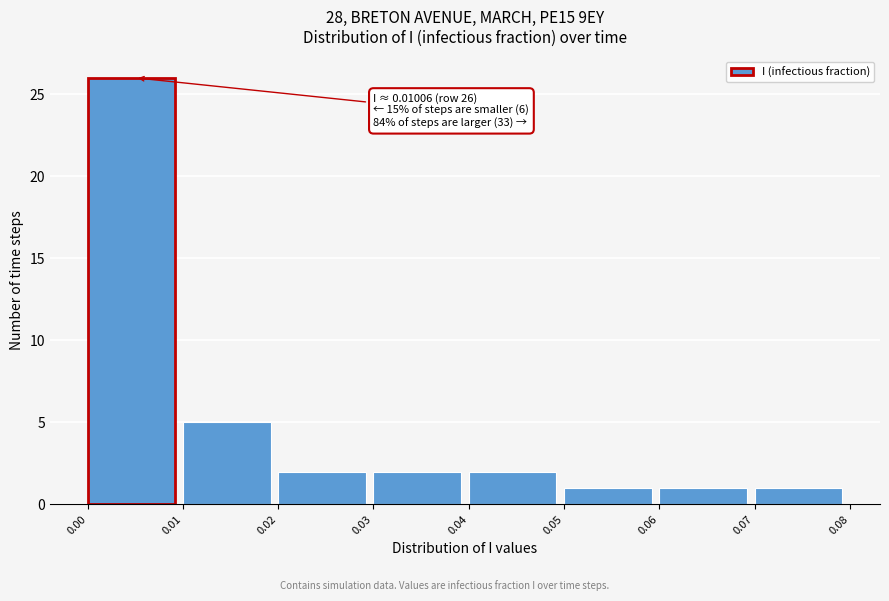

Which range on the x-axis has the tallest bar?

0.00 to 0.01